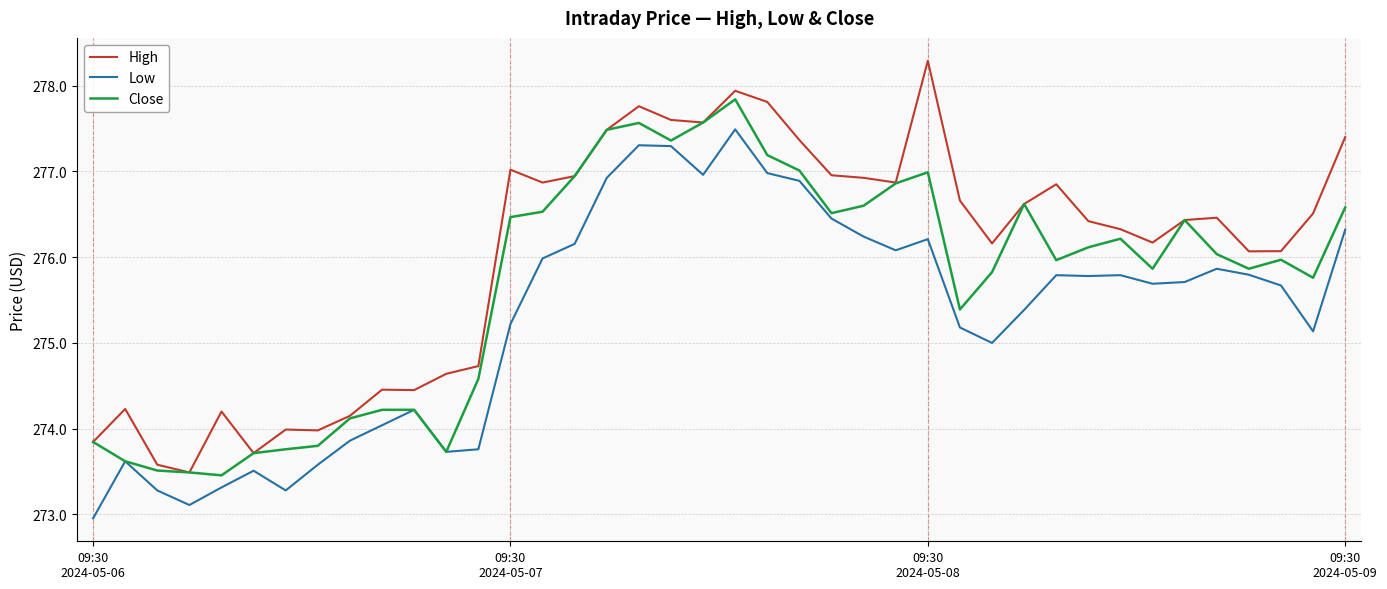

True or false: Low and High cross at least once.

False